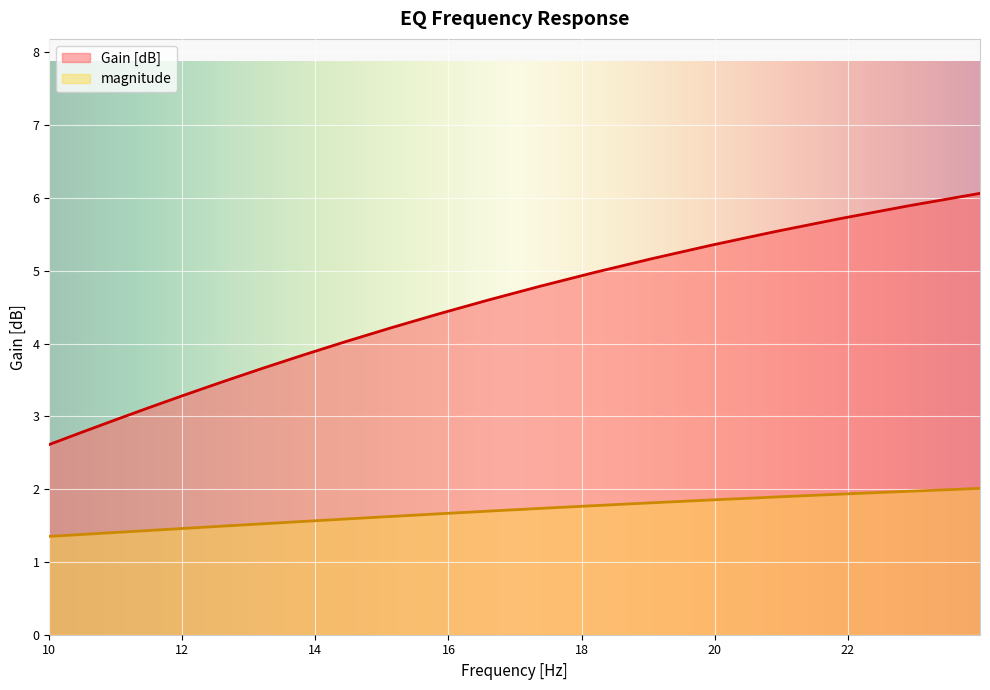

How many values exceed 4?

12